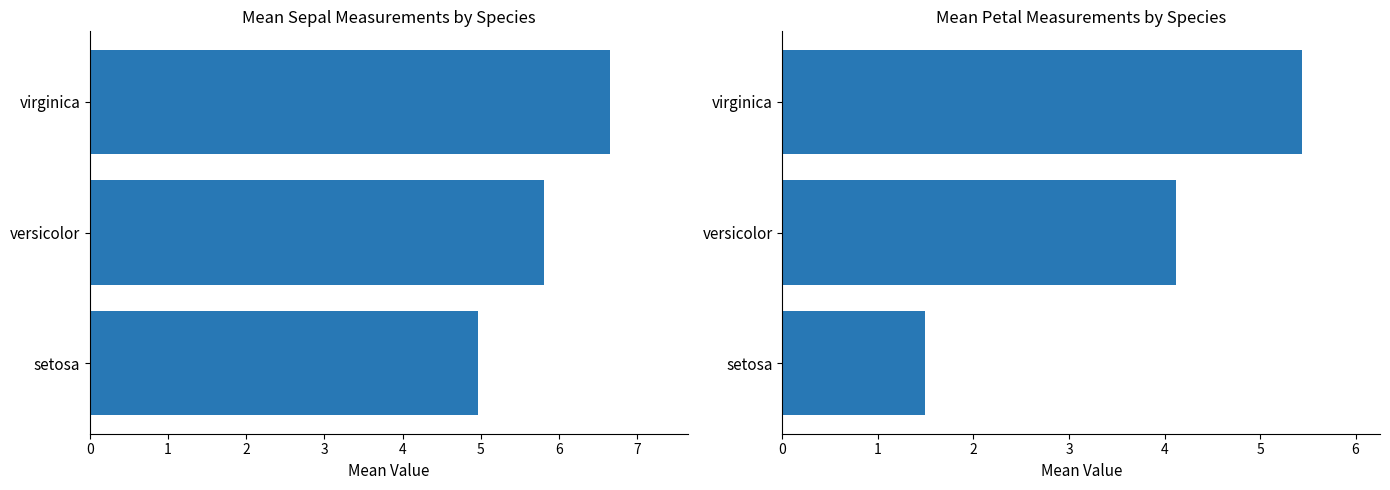

At how many categories does at least one series exceed 6?

1